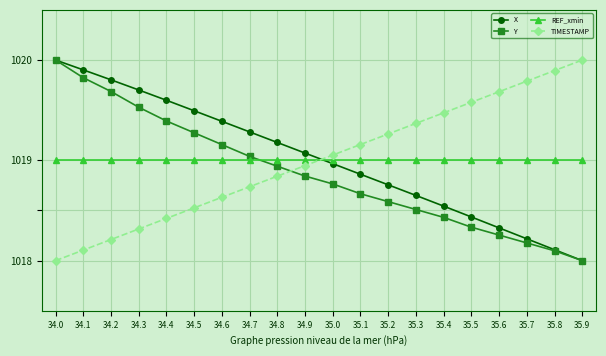

After their last crossing, which series has the higher values: REF_xmin or X?

REF_xmin